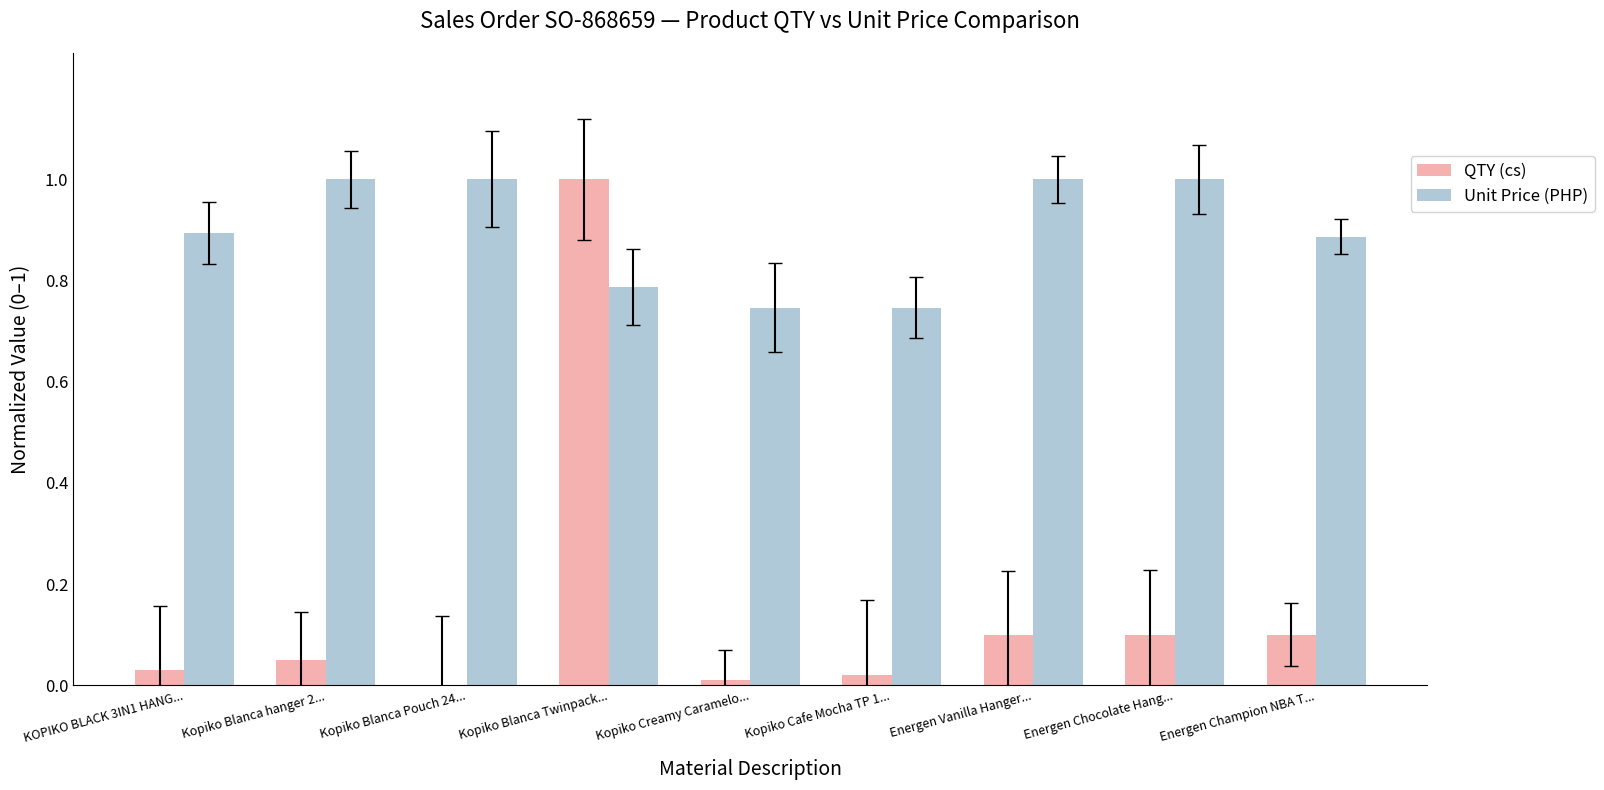

At which category is the sum across all series the highest?

Kopiko Blanca Twinpack...